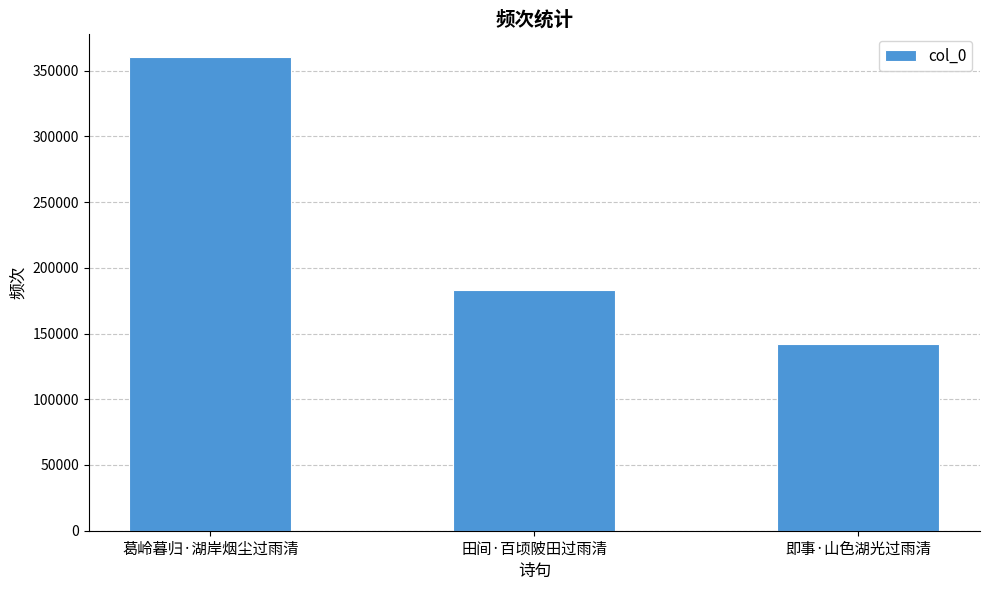

List the labels in order of value, largest first.

葛岭暮归·湖岸烟尘过雨清, 田间·百顷陂田过雨清, 即事·山色湖光过雨清